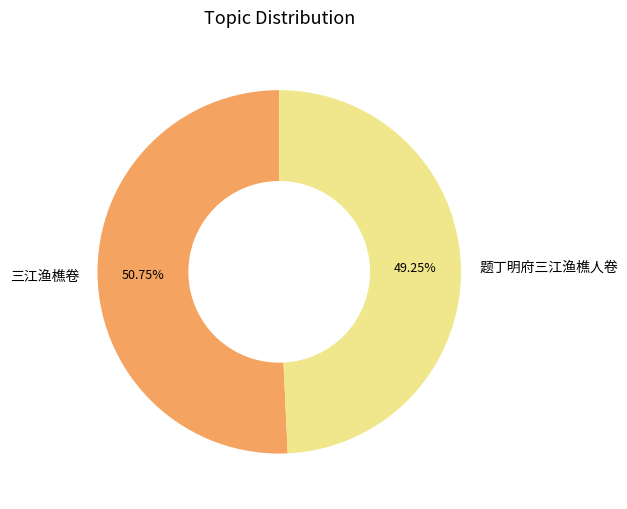

Rank the categories by value from lowest to highest.

题丁明府三江渔樵人卷, 三江渔樵卷